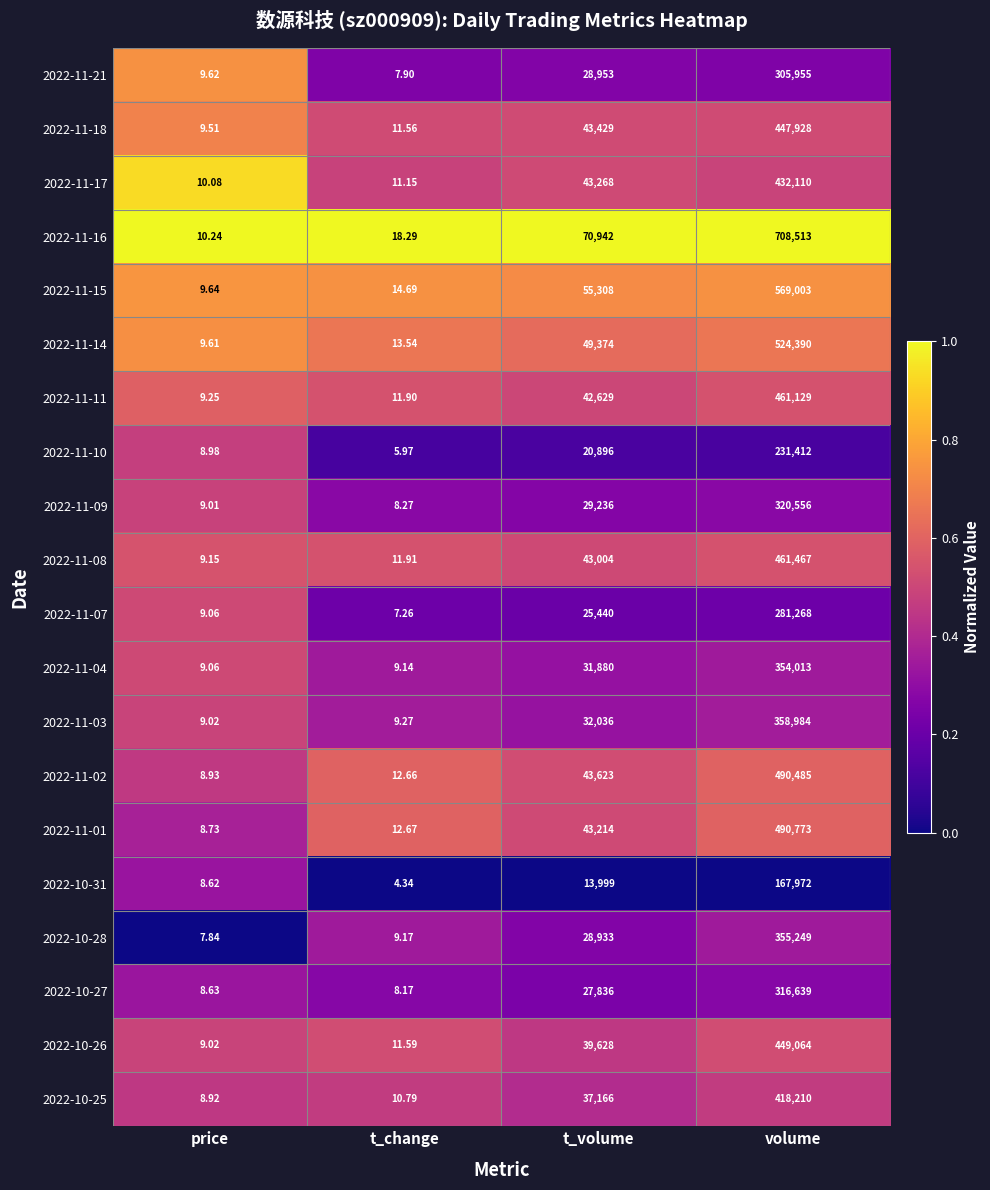

List the series in order of their peak value, lowest first.

2022-10-31, 2022-11-10, 2022-11-07, 2022-11-21, 2022-10-27, 2022-11-09, 2022-11-04, 2022-10-28, 2022-11-03, 2022-10-25, 2022-11-17, 2022-11-18, 2022-10-26, 2022-11-11, 2022-11-08, 2022-11-02, 2022-11-01, 2022-11-14, 2022-11-15, 2022-11-16